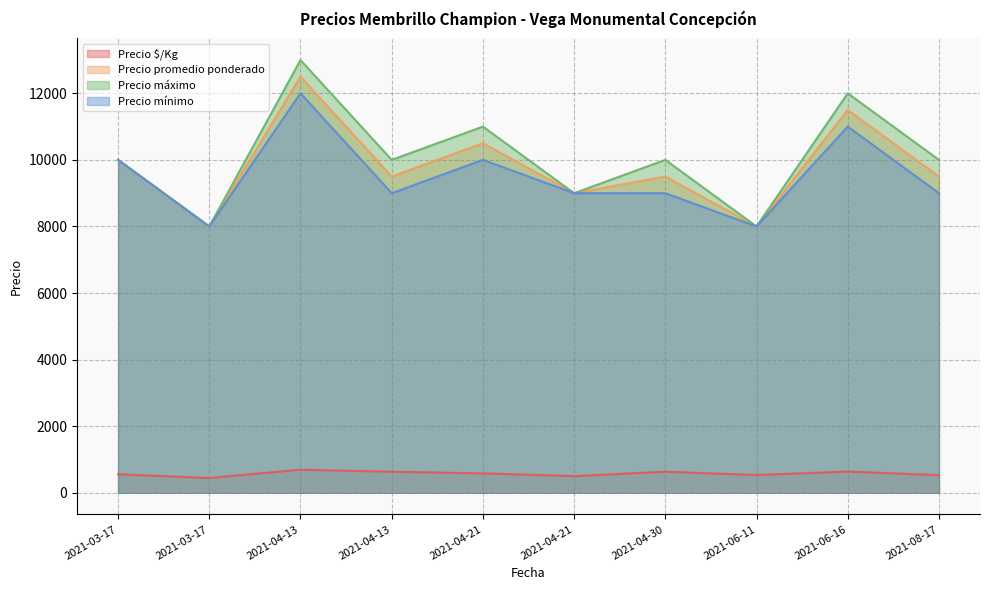

Count the Precio mínimo values in the range 9000 to 10000.

6